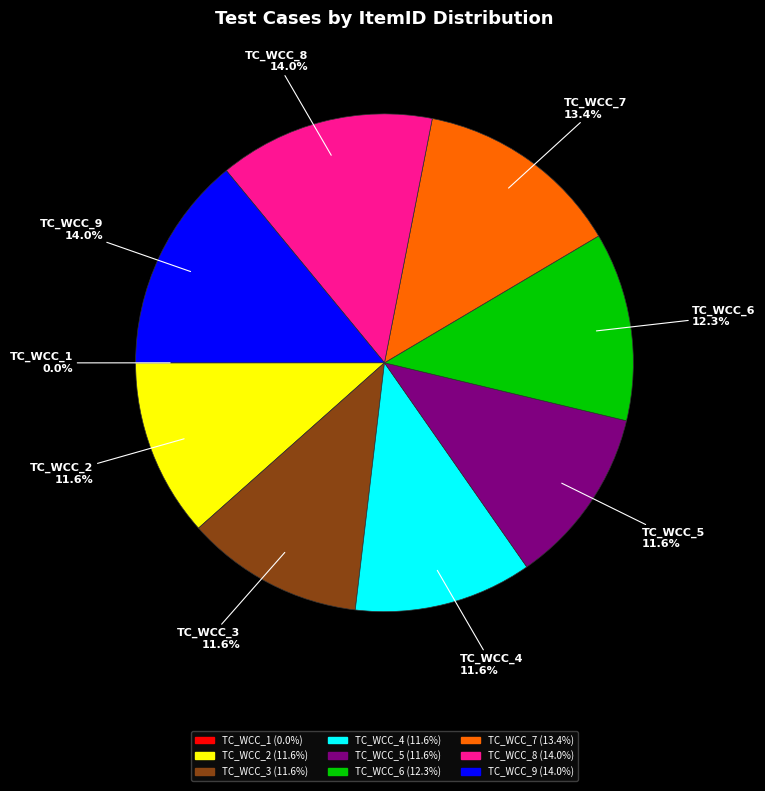

To the nearest percent, what is the combined percentage of TC_WCC_7 and TC_WCC_2?

25%